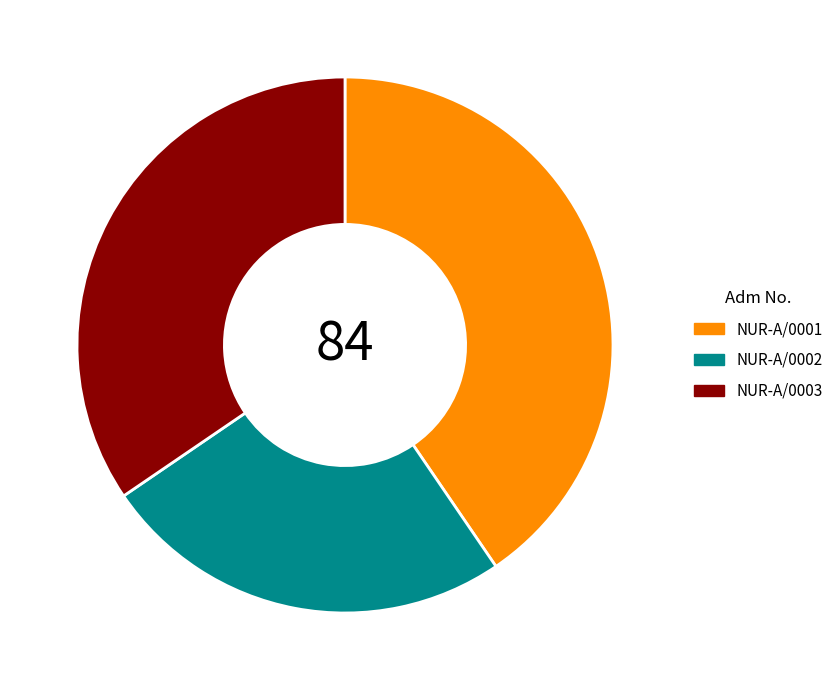

Count the number of slices in the pie.

3